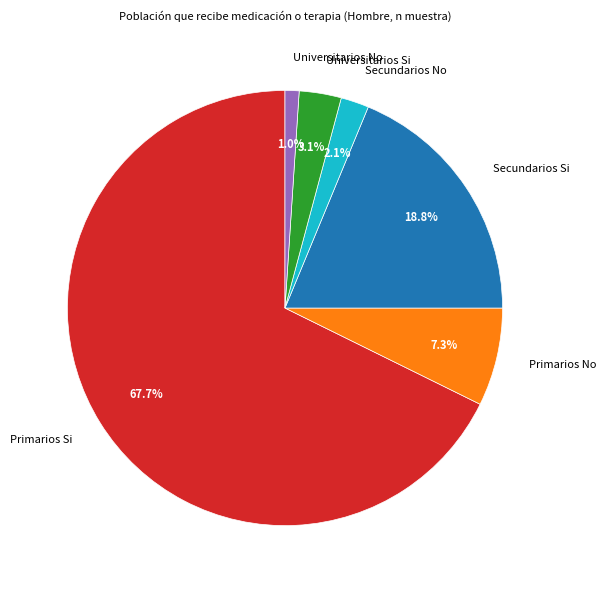

The Primarios No slice represents 7% of the pie. True or false?

True